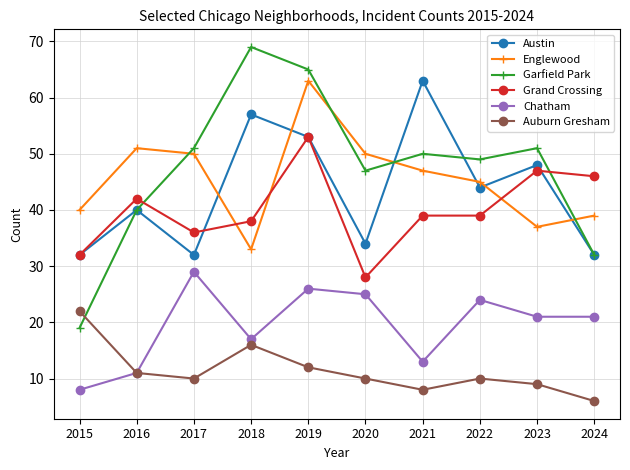

What is the value of the Grand Crossing point at the 8th from the left?

39